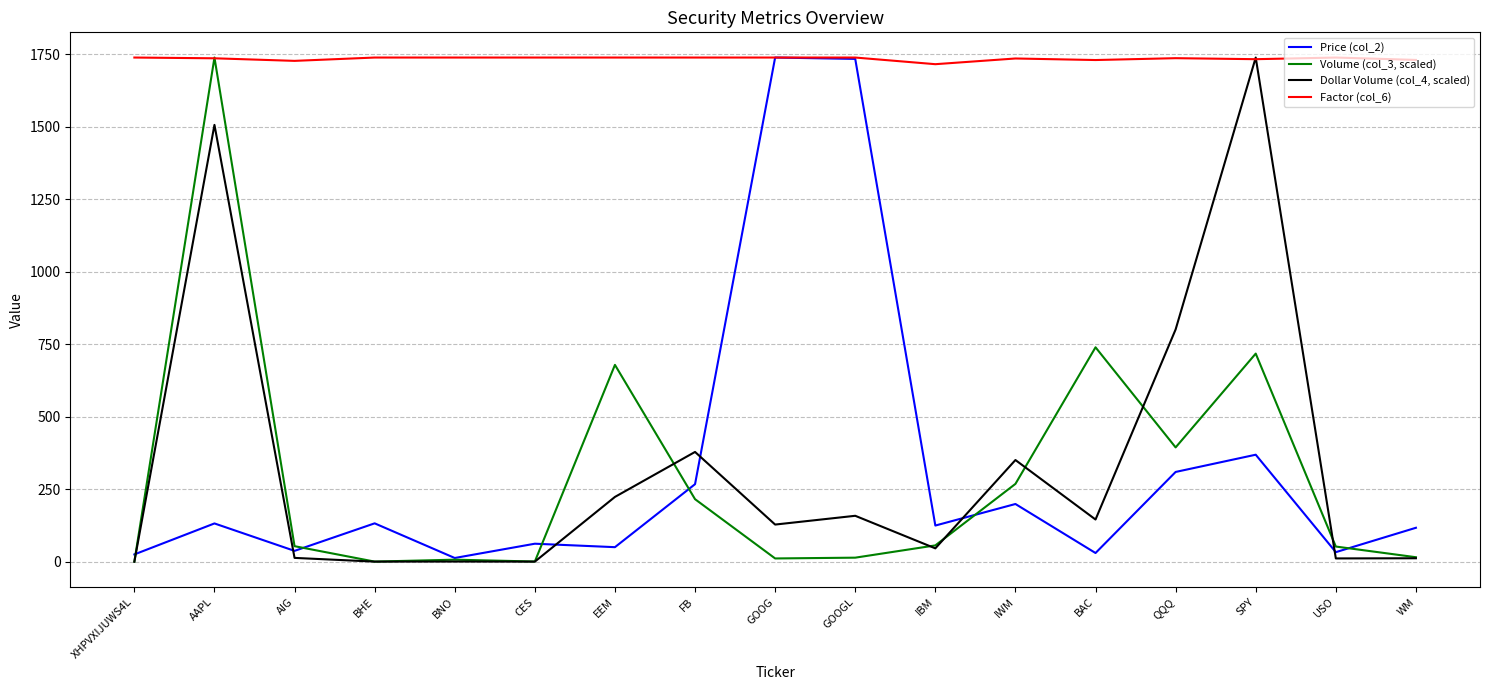

The Factor (col_6) series shows 1738.8 at EEM. True or false?

True